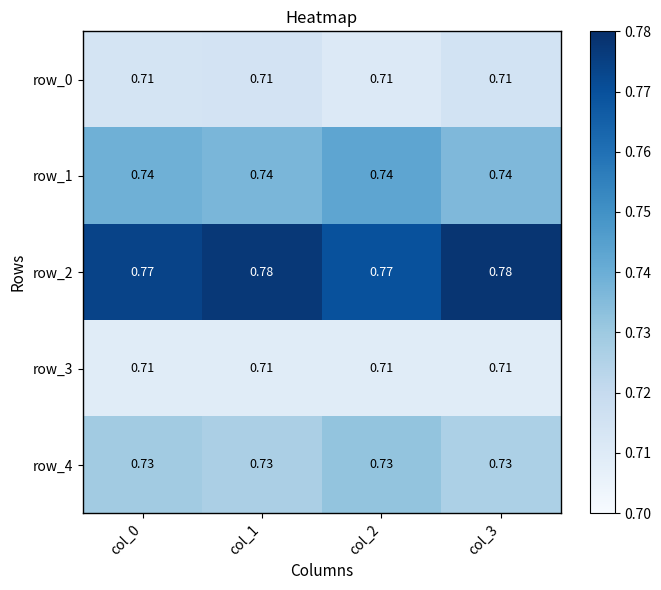

Which series has the largest range (max minus min)?

row_2